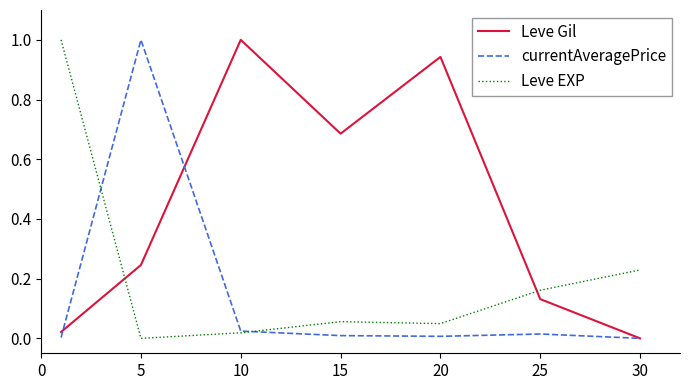

What is the maximum value shown in the chart?

1.0